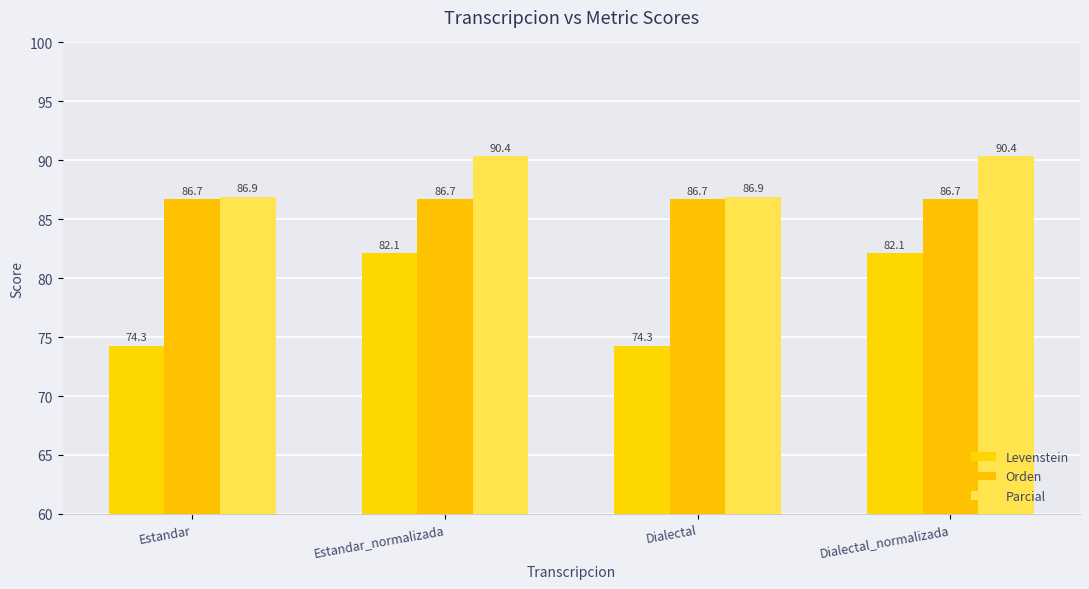

List the series in order of their peak value, highest first.

Parcial, Orden, Levenstein